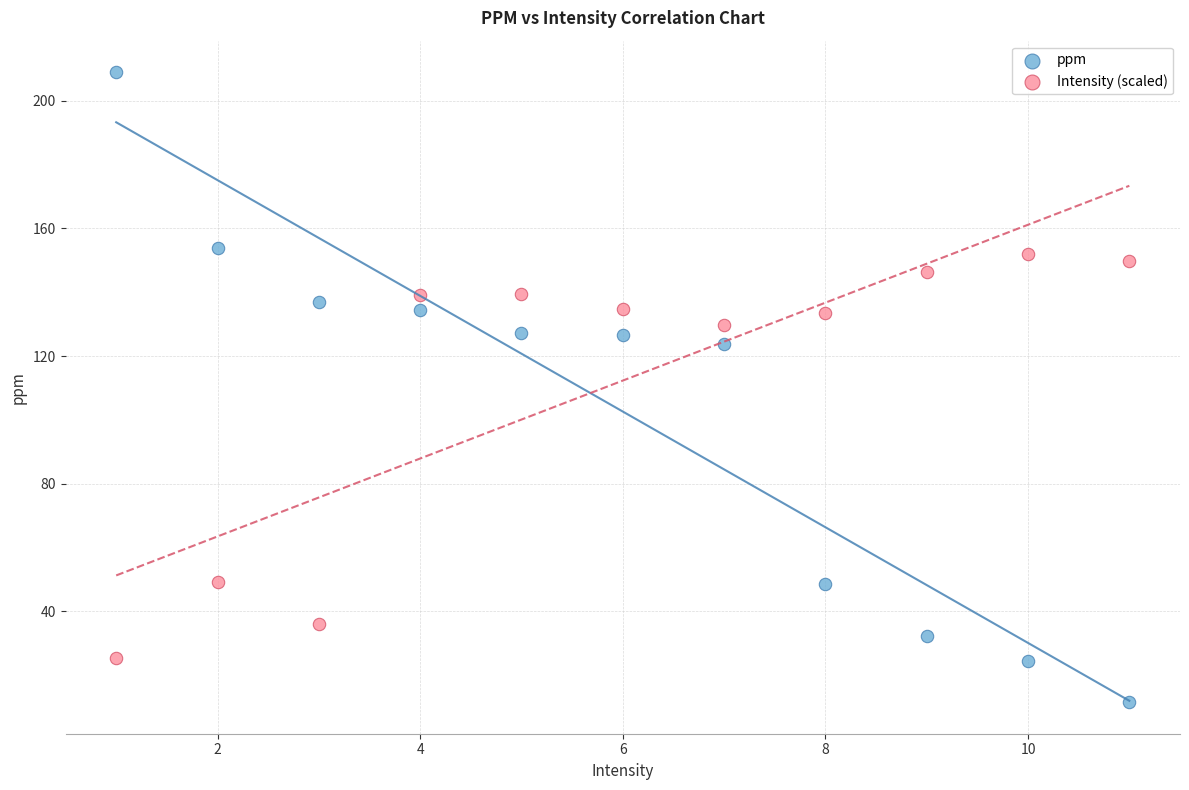

Across all series, what Y value is closest to 110?

123.8